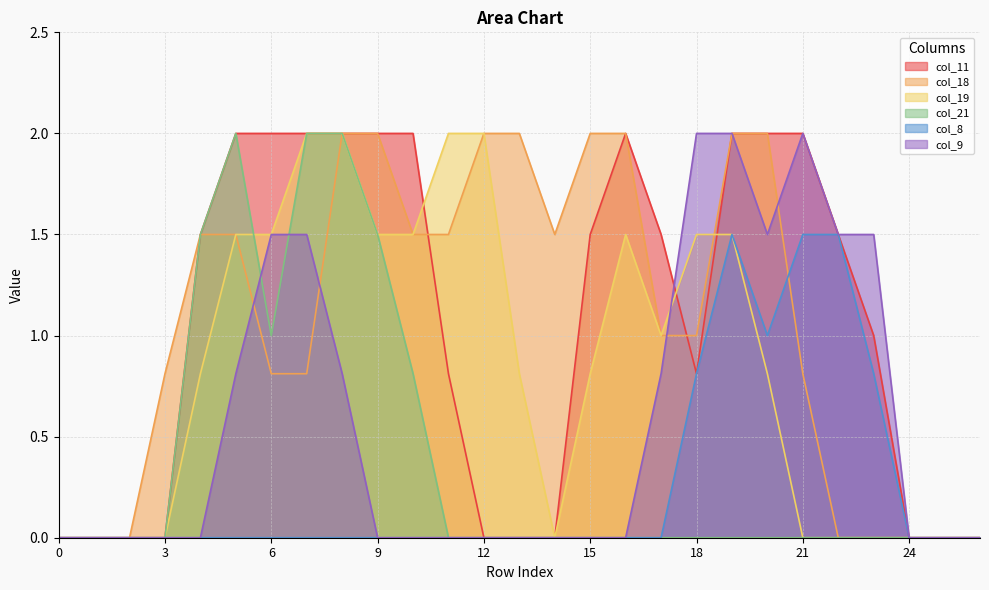

How many lines are shown in the chart?

6